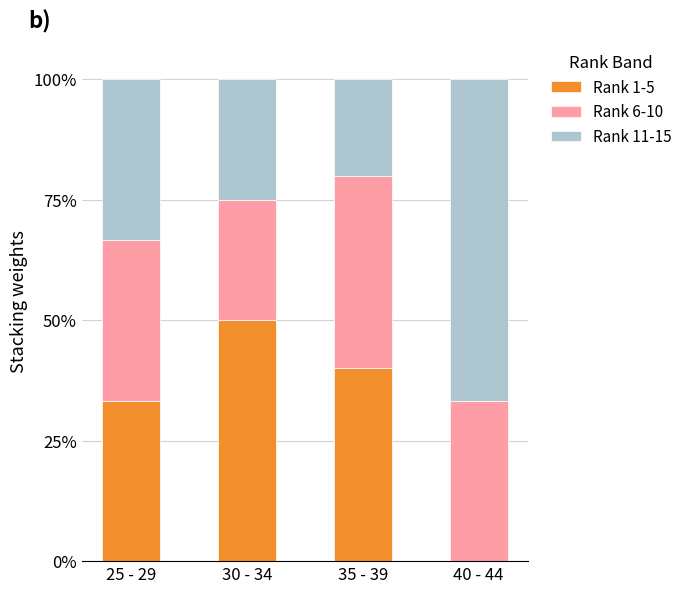

The value of Rank 1-5 at 40 - 44 is 0.0. True or false?

True